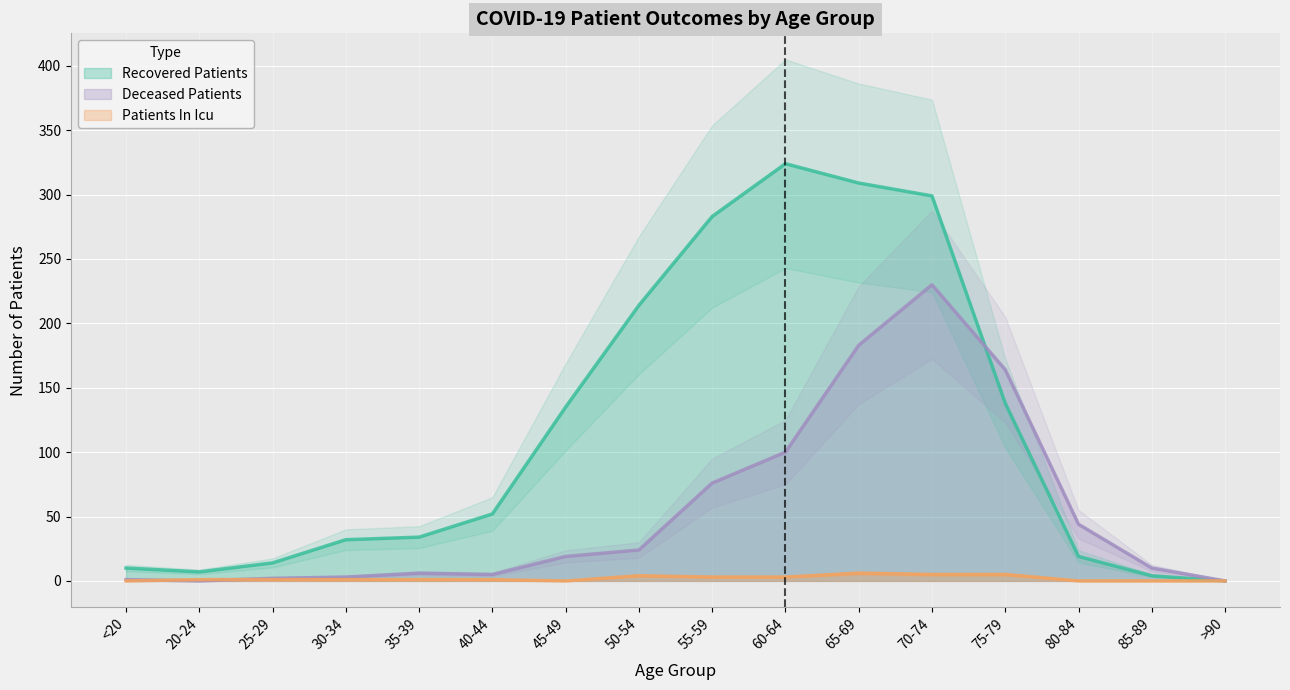

What is the average value of the patients_in_icu series?

2